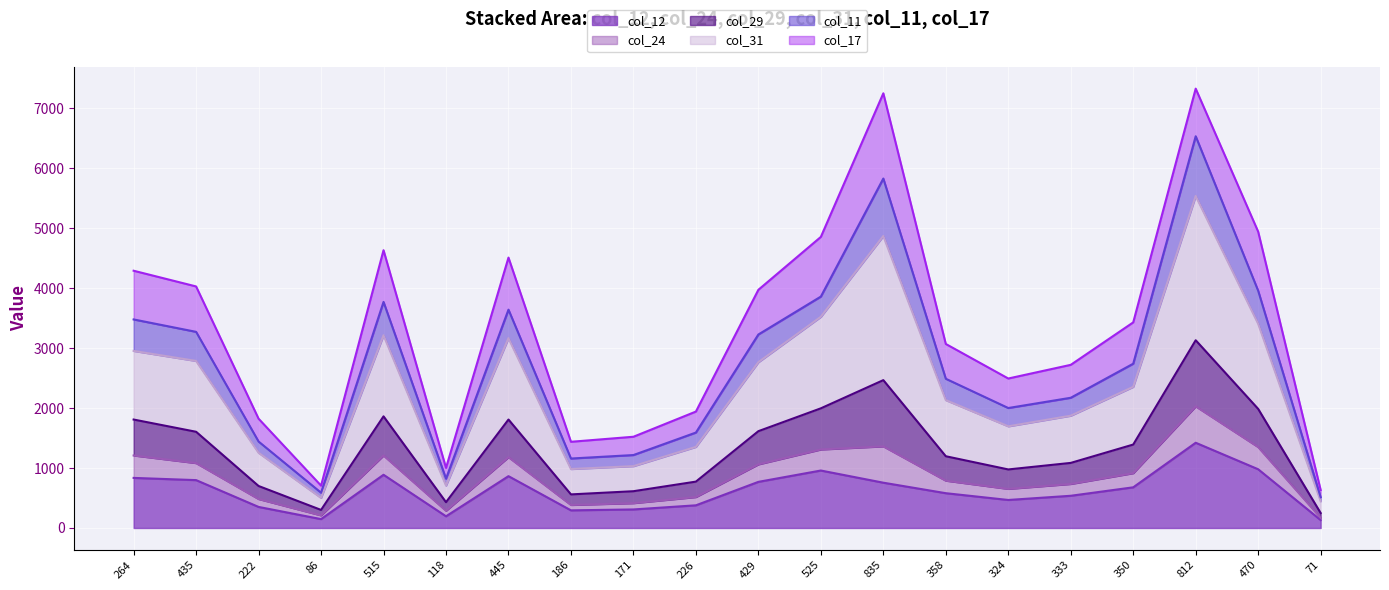

What position from the left is 71?

20